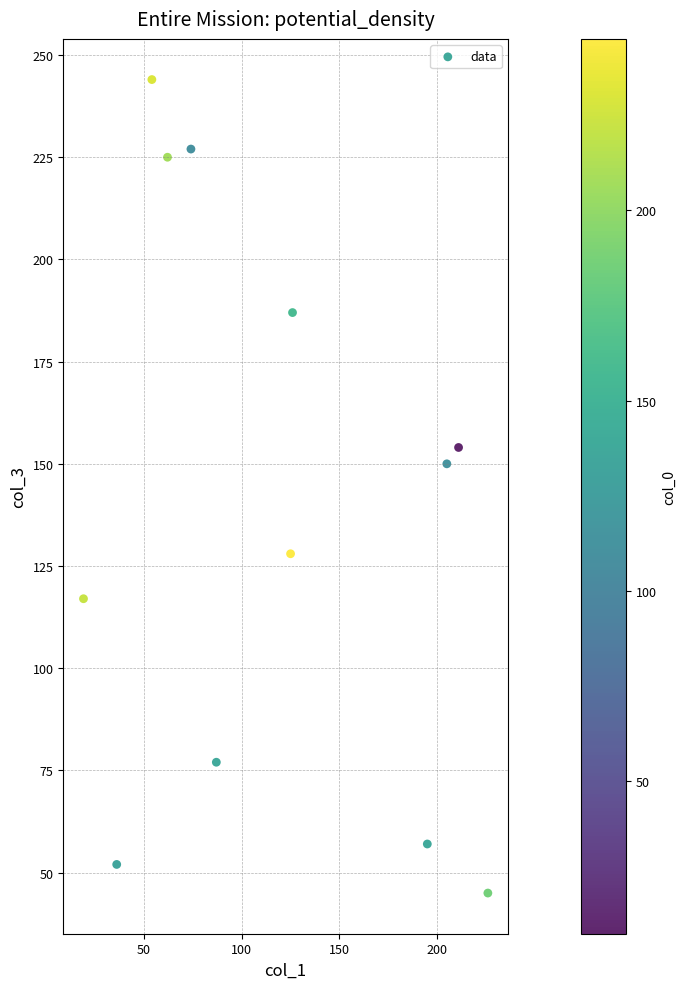

What Y value in the scatter plot is closest to 144?

150